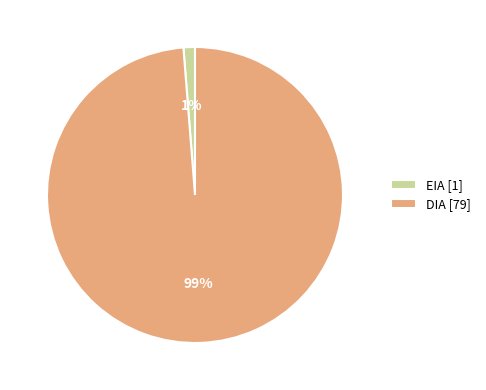

The DIA [79] slice represents 93% of the pie. True or false?

False